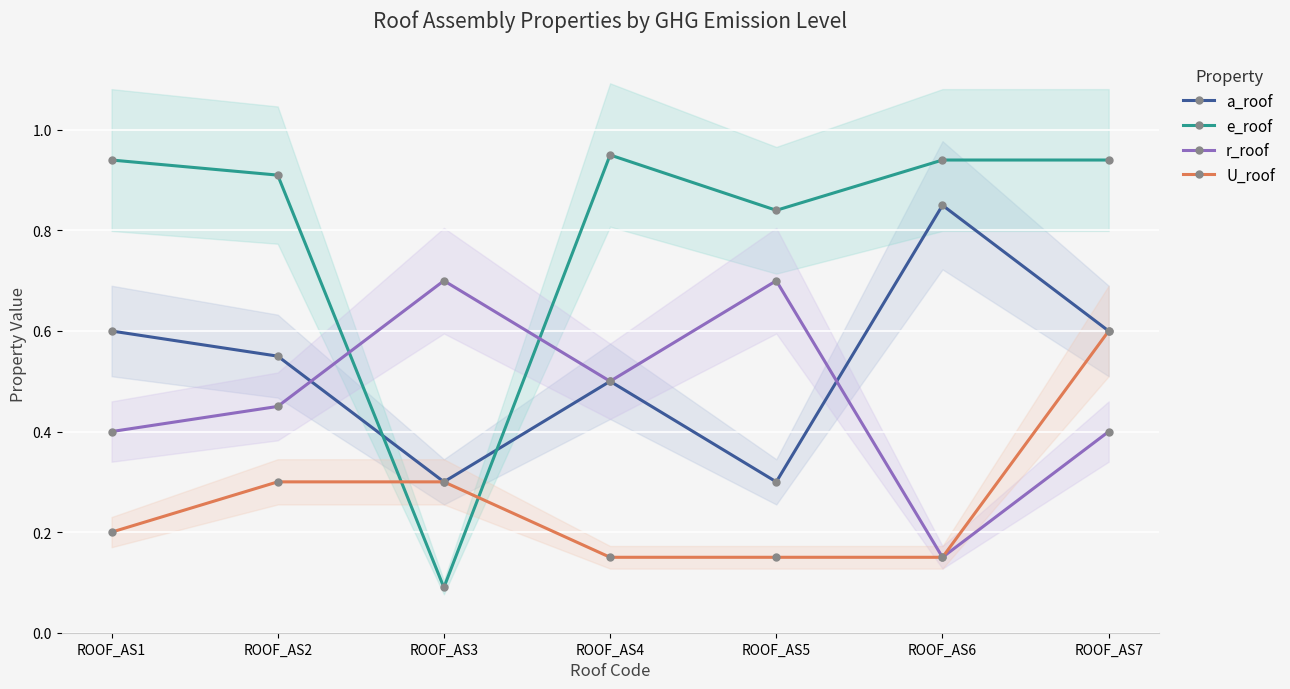

Which series has the largest range (max minus min)?

e_roof